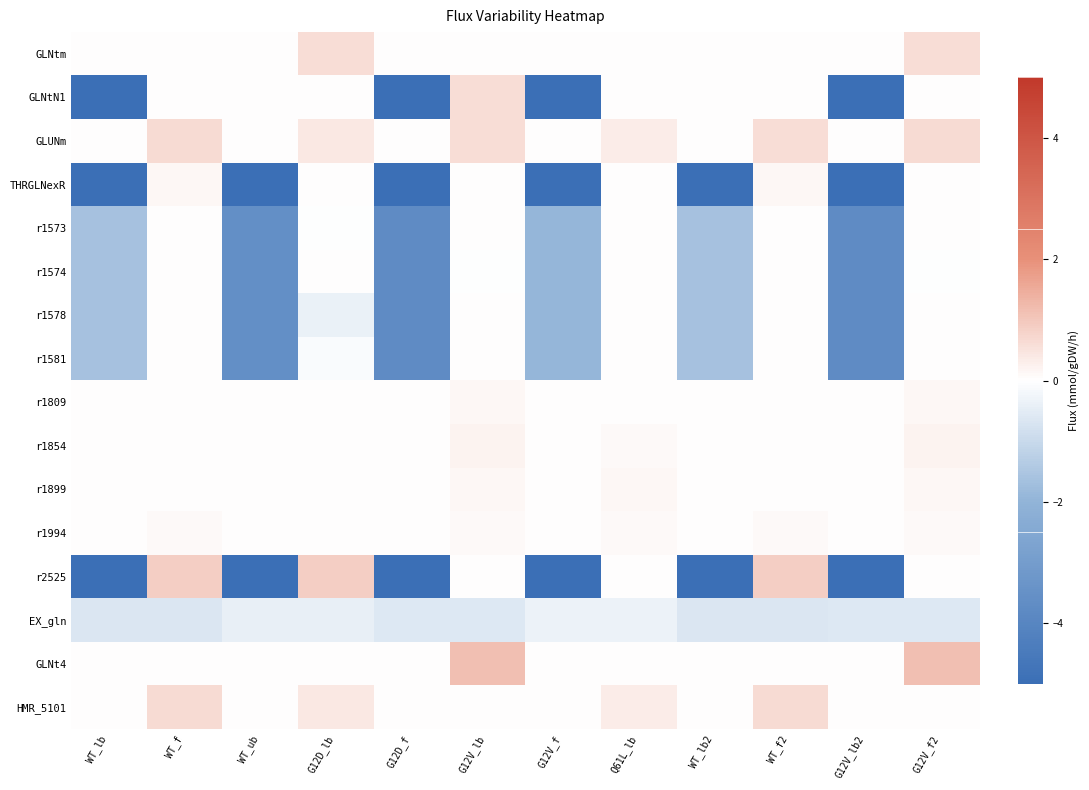

At which category is the sum across all series the highest?

G12V_f2